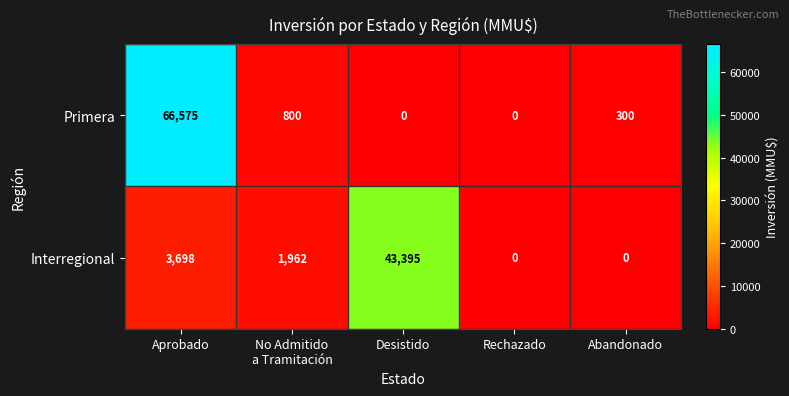

Which category has the highest value in the Interregional series?

Desistido